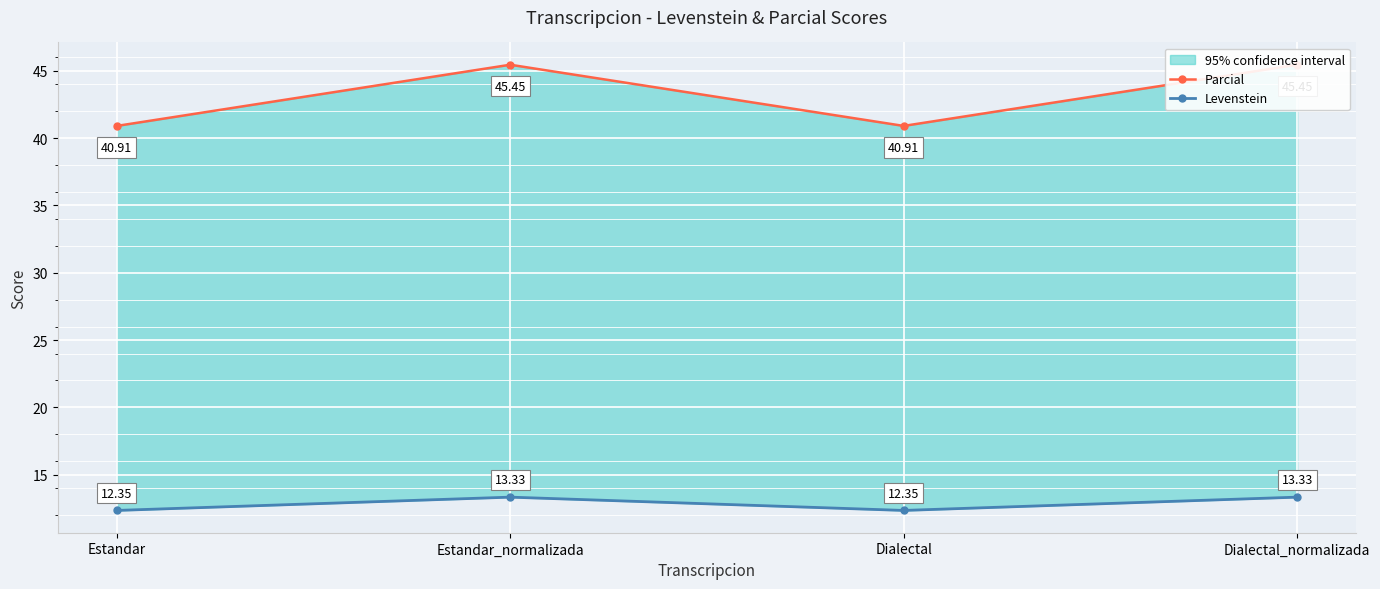

What value does the Levenstein series have at Dialectal_normalizada?

13.3